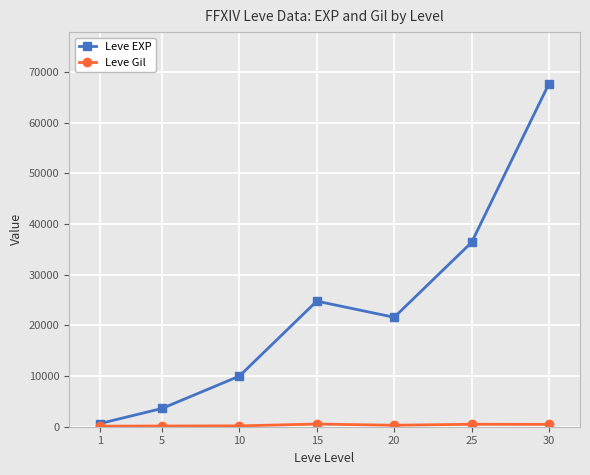

How many lines are shown in the chart?

2